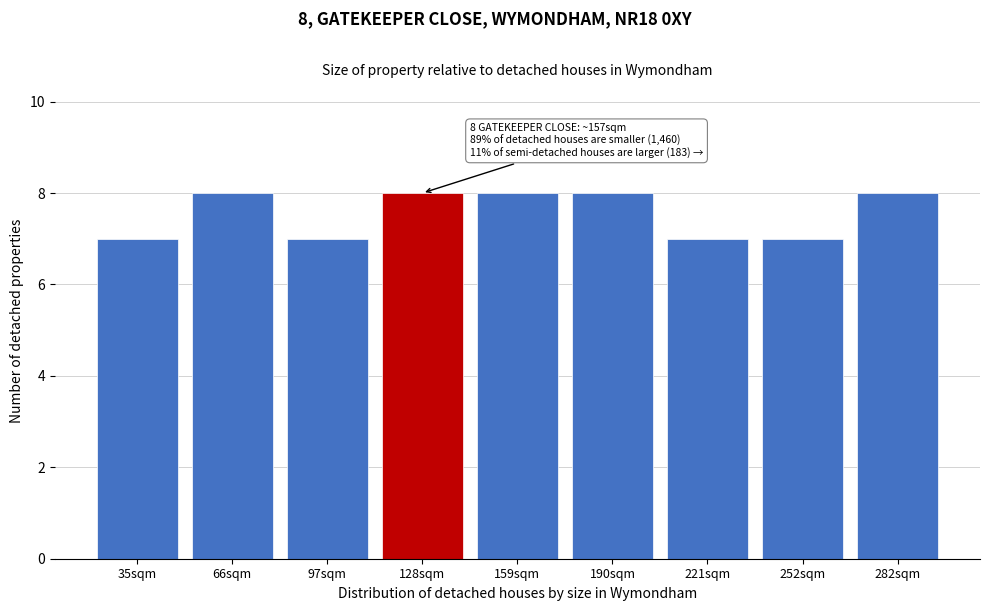

Reading left to right, extract all data points from this chart.

35sqm=7	66sqm=8	97sqm=7	128sqm=8	159sqm=8	190sqm=8	221sqm=7	252sqm=7	282sqm=8